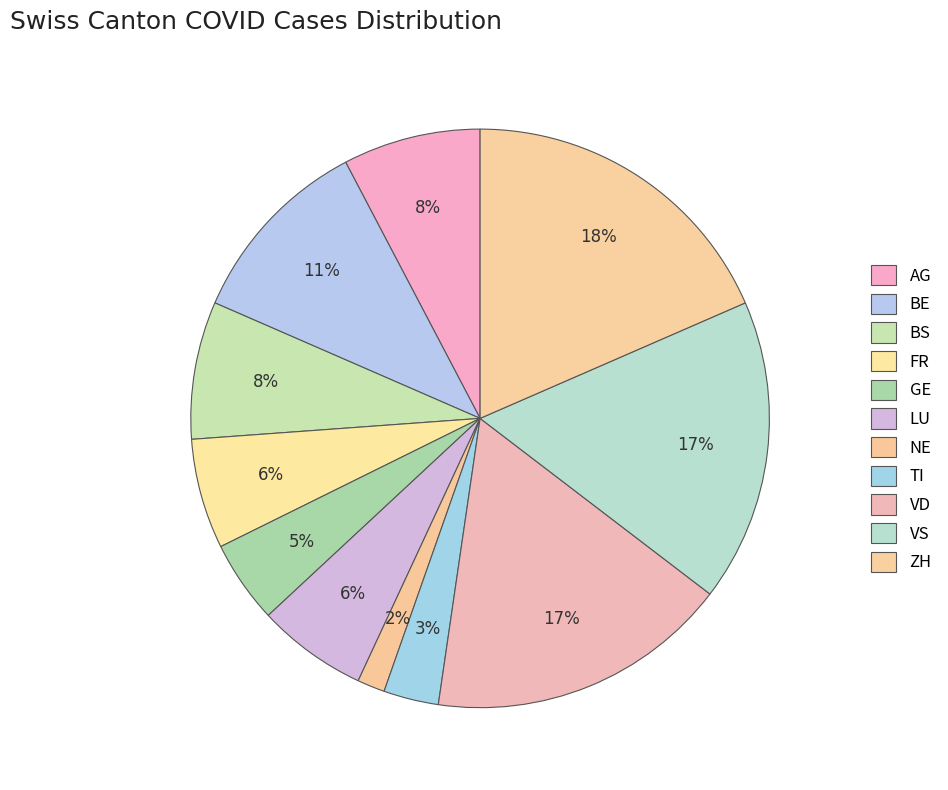

How many segments does this pie chart have?

11